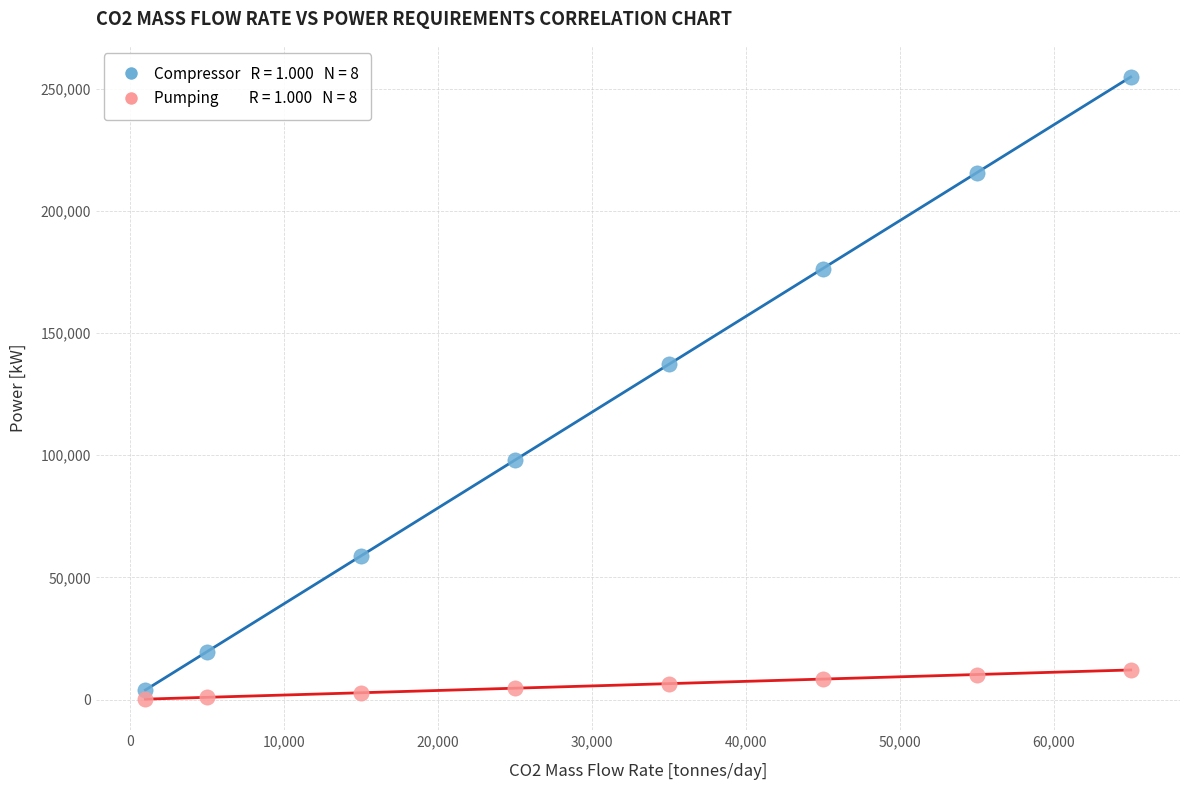

Across all data points, what is the range of X values (max minus min)?

64000